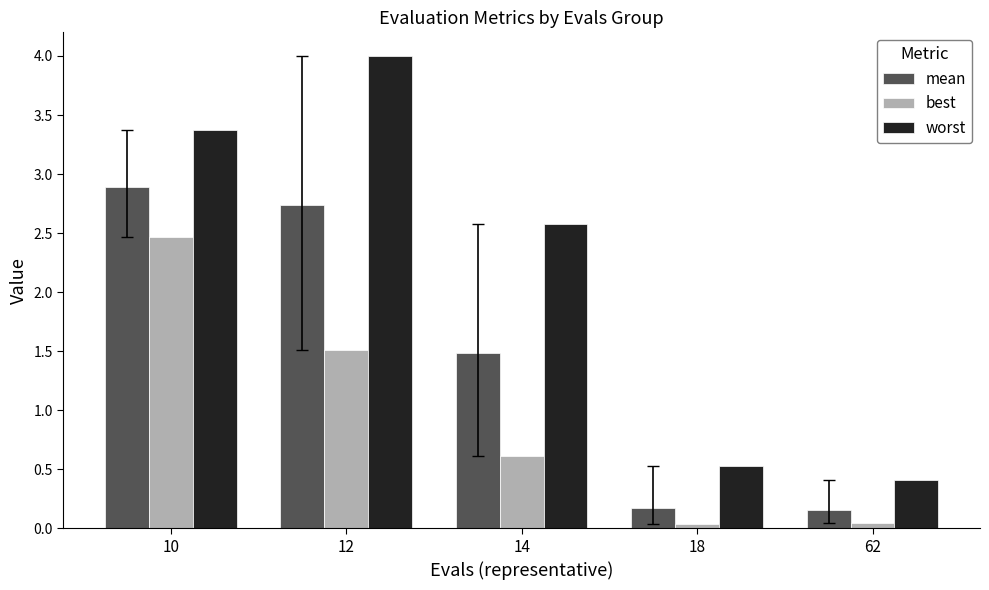

Does the chart contain any negative values?

No